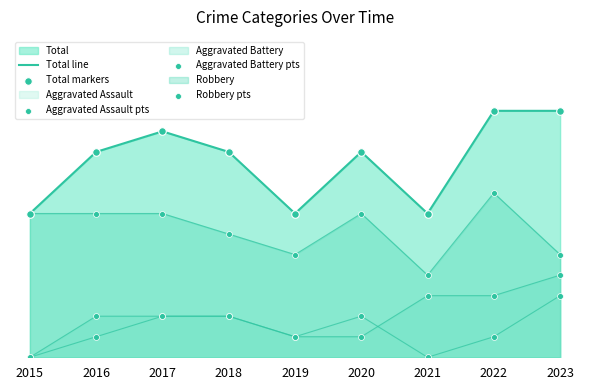

At which category is the sum across all series the highest?

2022